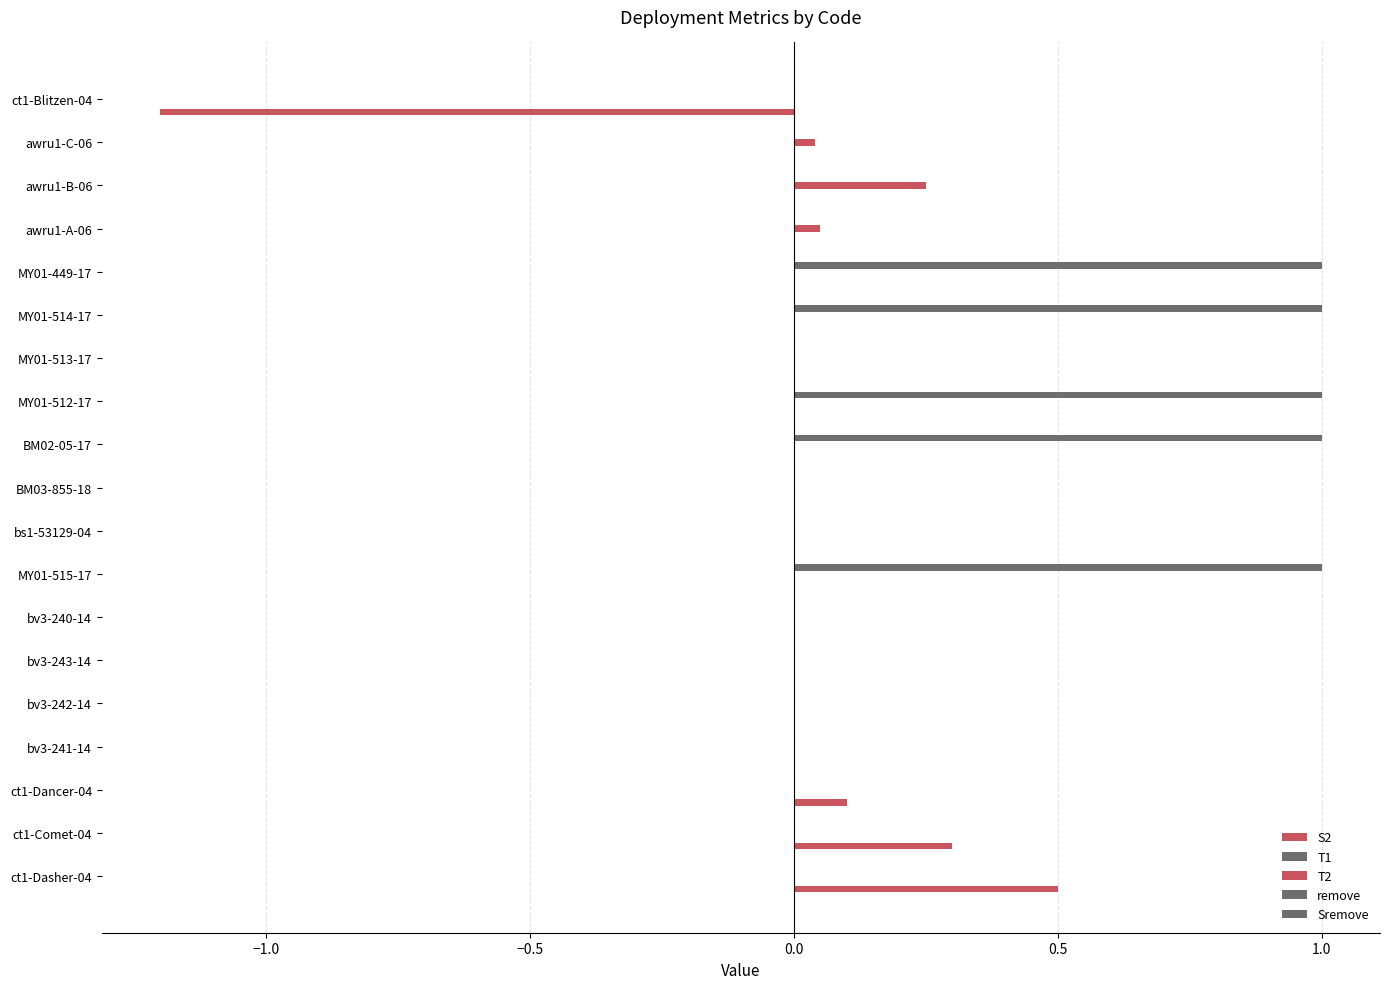

How many distinct data groups are displayed?

3